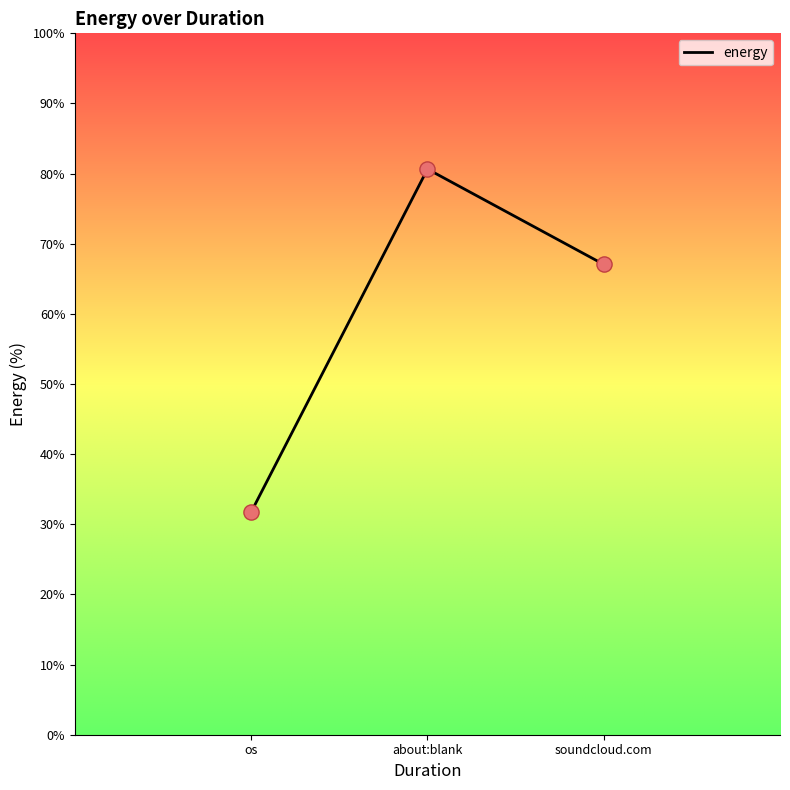

What is the change in value from os to soundcloud.com?

+35.3